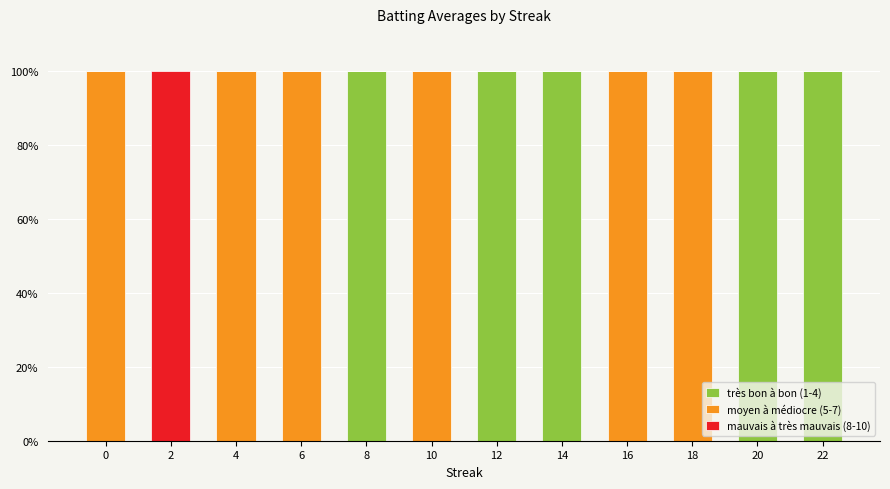

What is the total value across all series at 8?

100